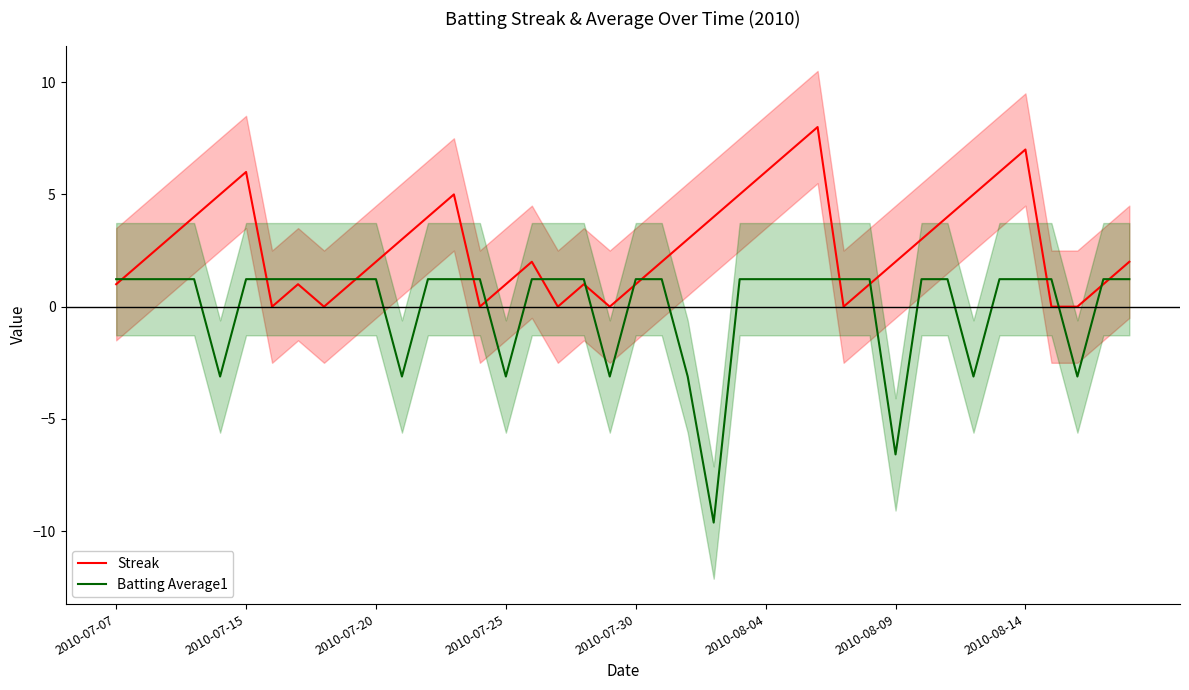

What is the highest value of the Streak series?

8.0